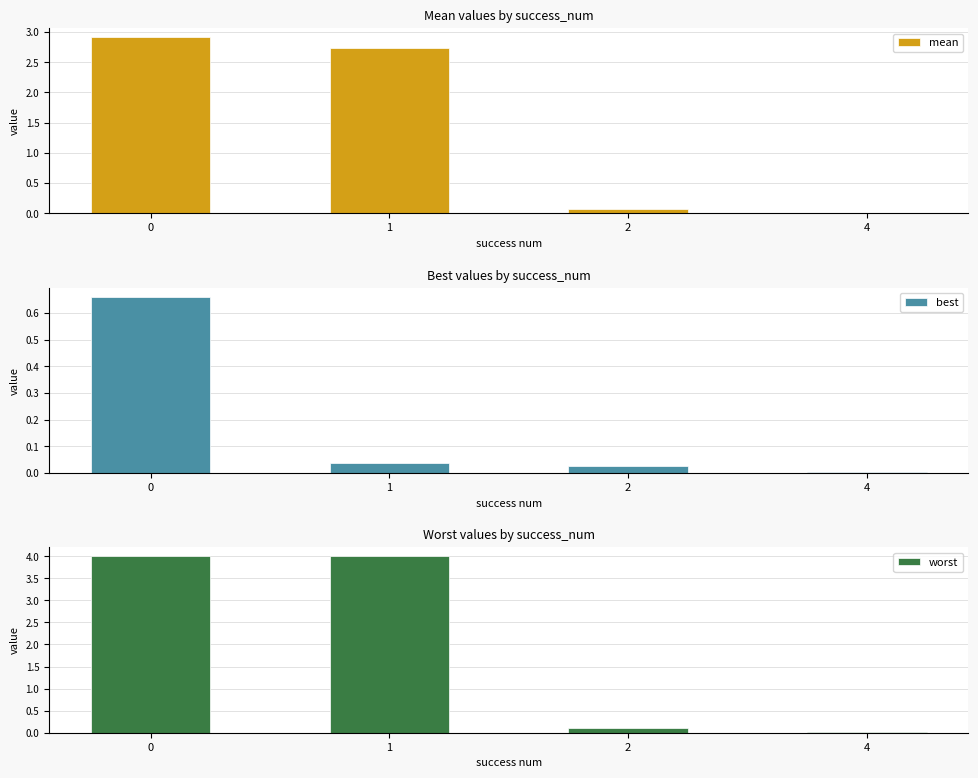

What are all the series names shown in the legend?

mean, best, worst